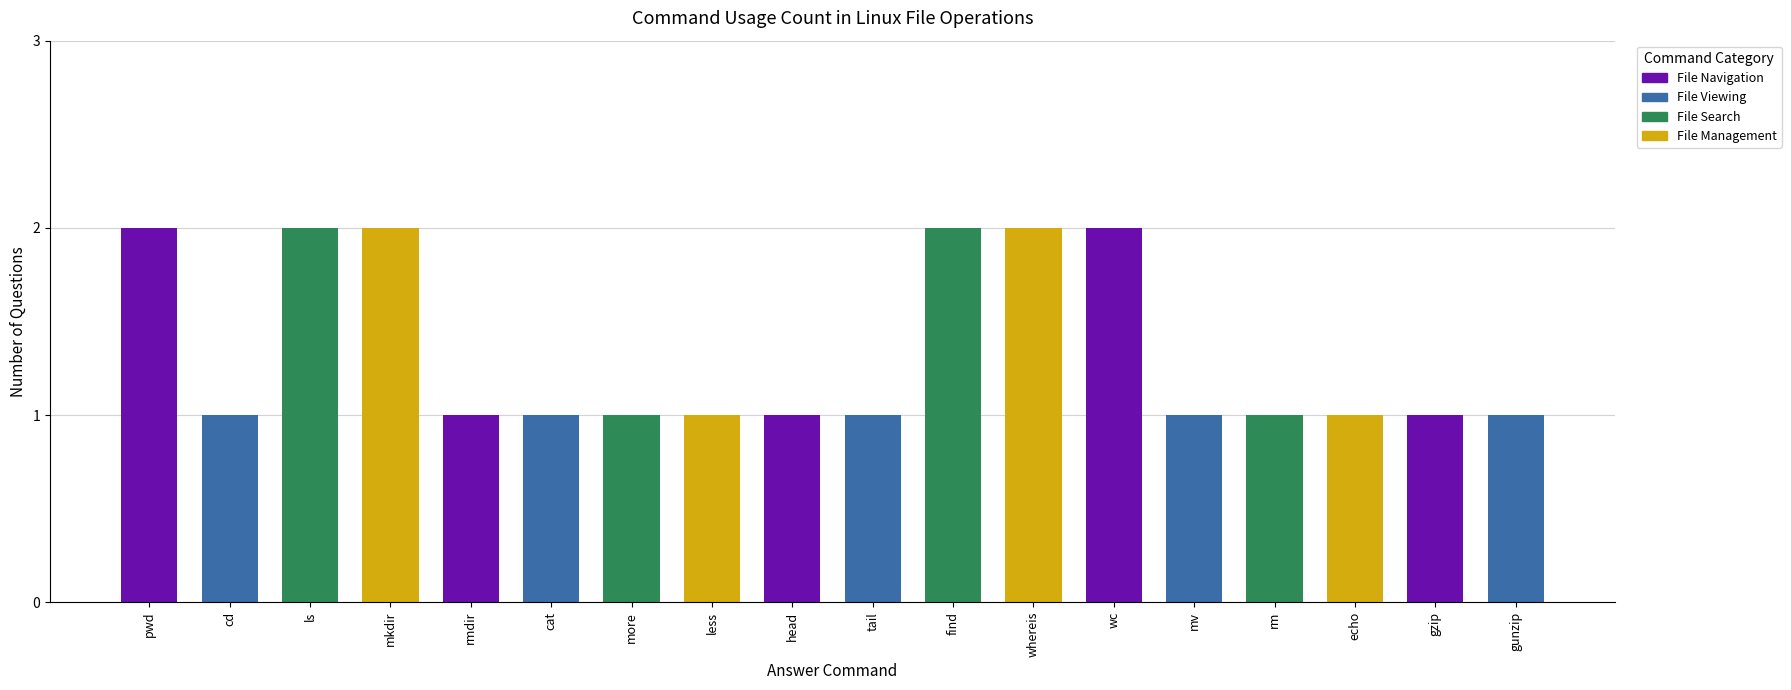

Does the chart contain any negative values?

No